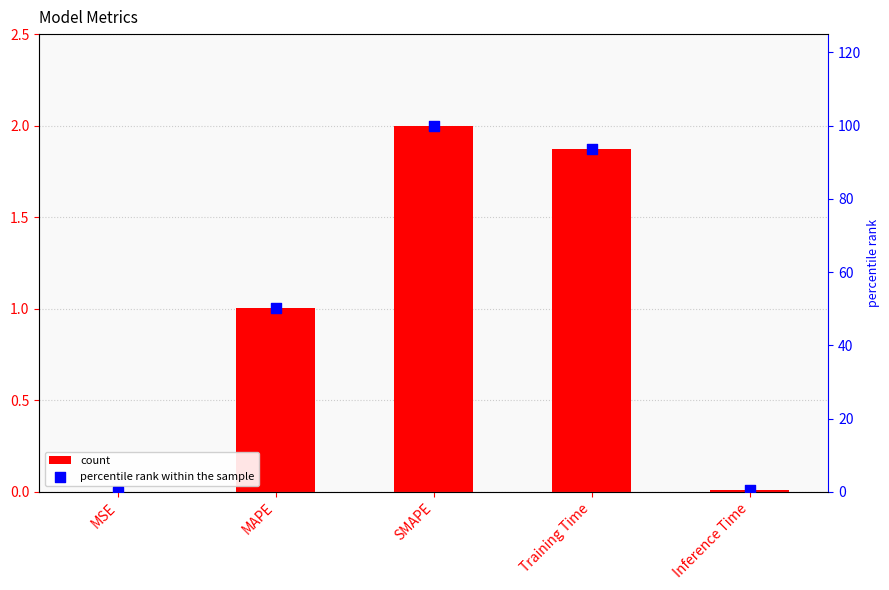

Is the value of percentile rank within the sample at SMAPE greater than the value of col_1 at Inference Time?

Yes